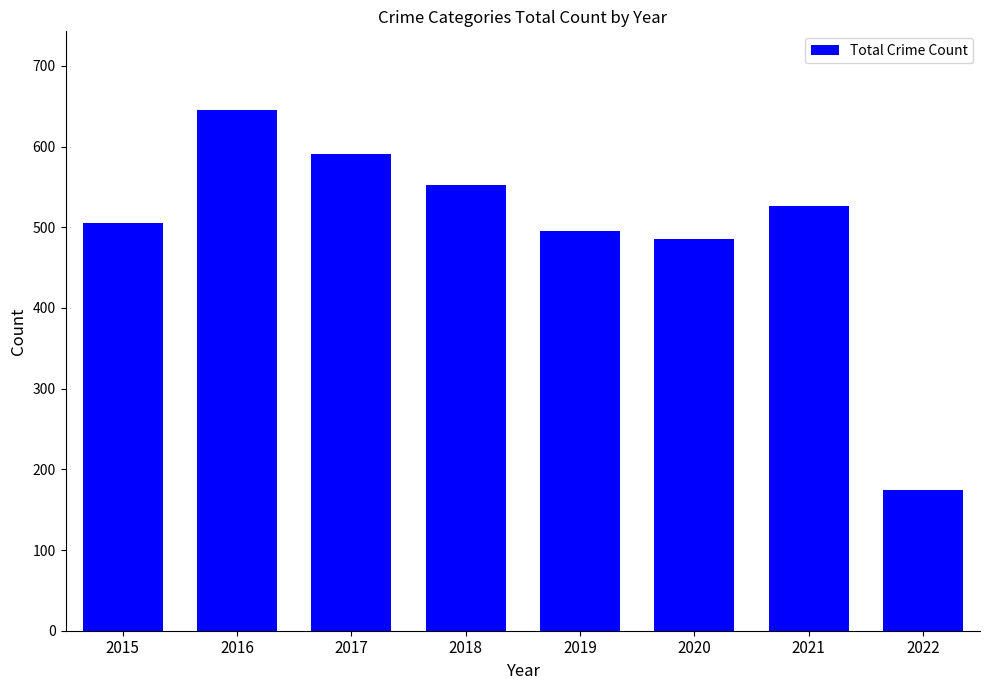

Is it true that the value at 2017 is 866?

False